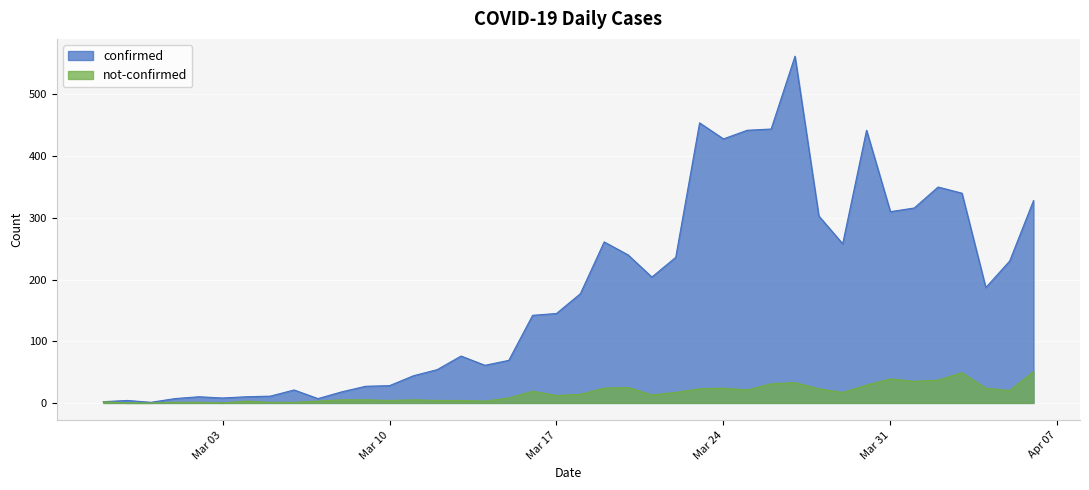

What is the label of the 19th point from the left?

2020-03-16